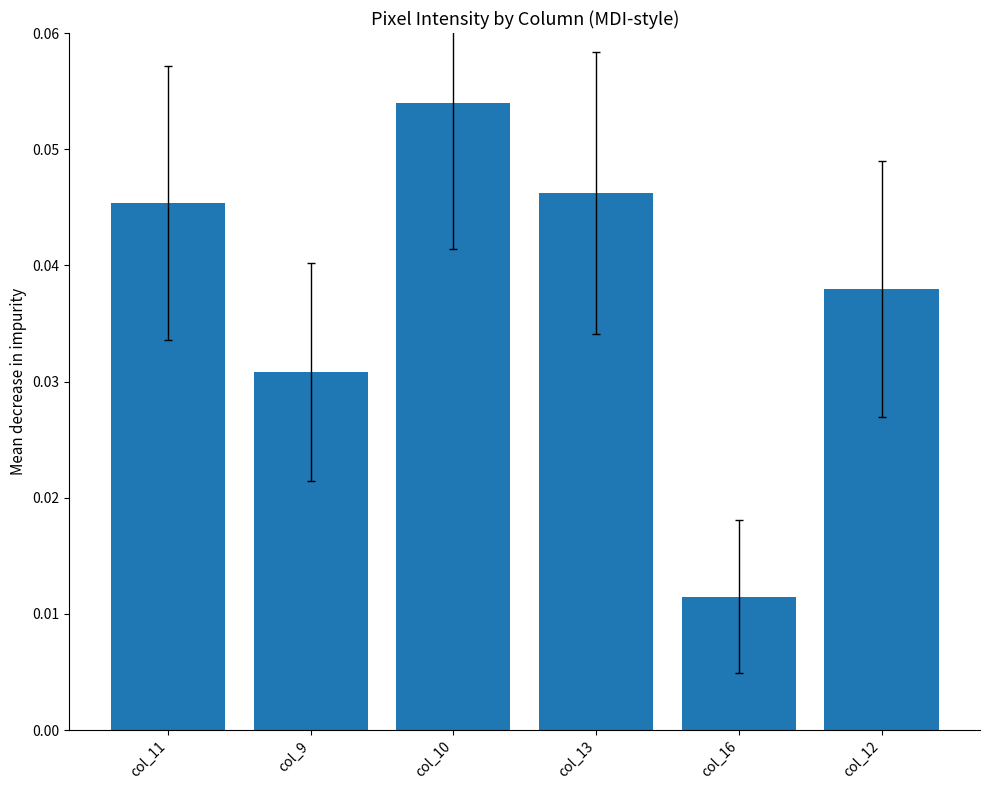

Rank the categories by value from highest to lowest.

col_10, col_13, col_11, col_12, col_9, col_16